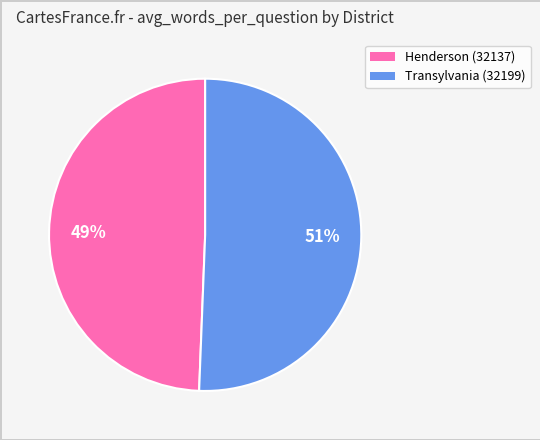

Is there a majority slice in this chart?

Yes